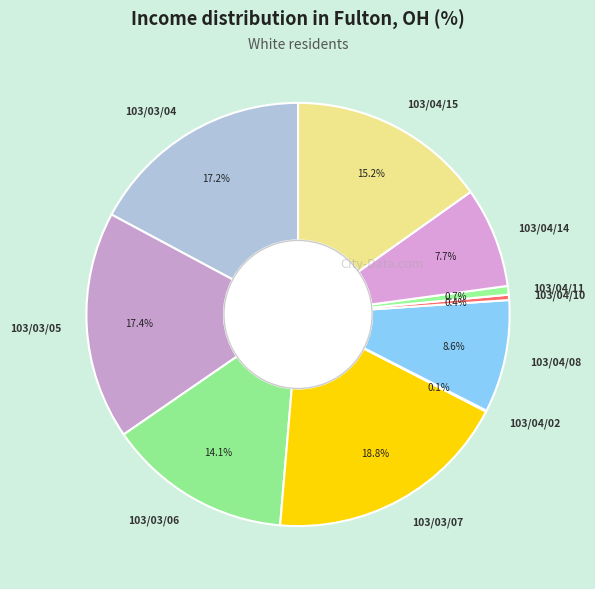

What is the ratio of the value at 103/04/15 to the value at 103/03/05?

0.9